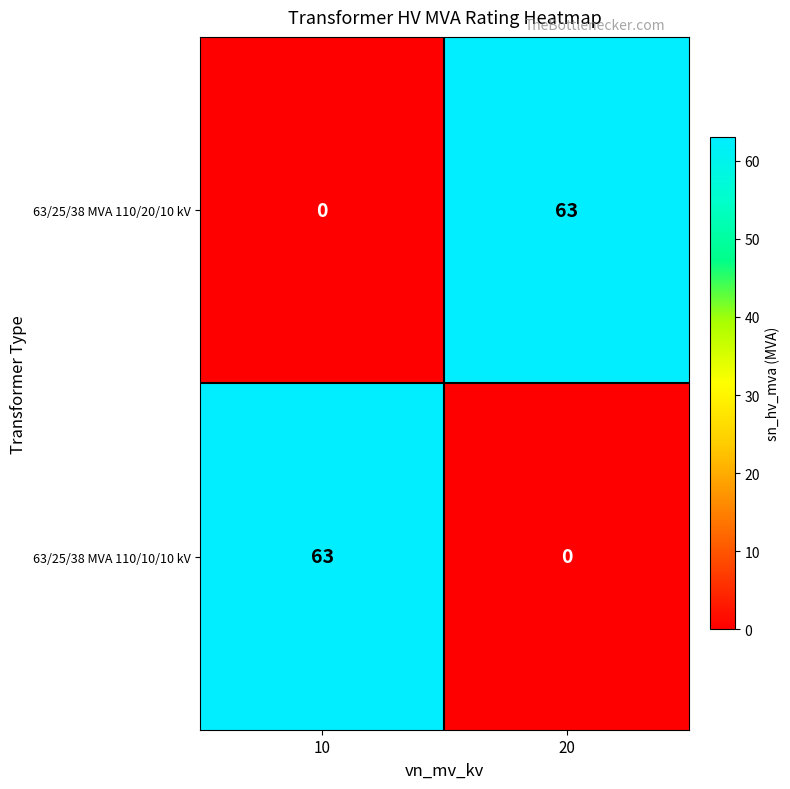

What is the total value across all series at 20?

63